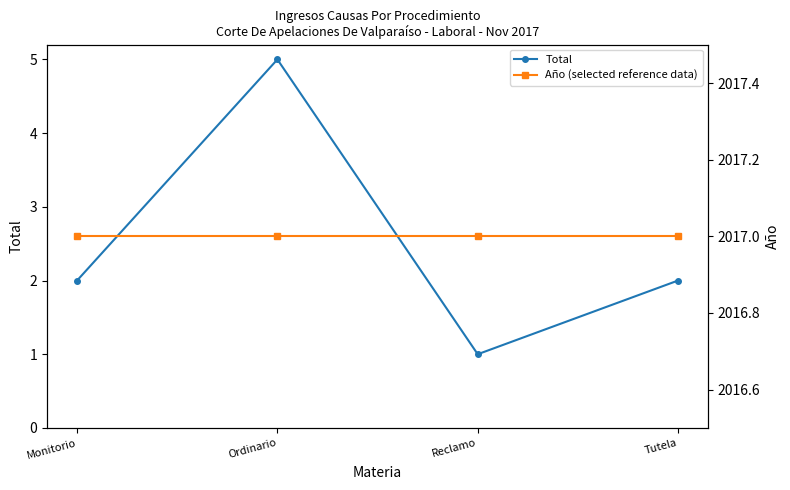

Rank the series by their average value, from lowest to highest.

Total, Año (selected reference data)